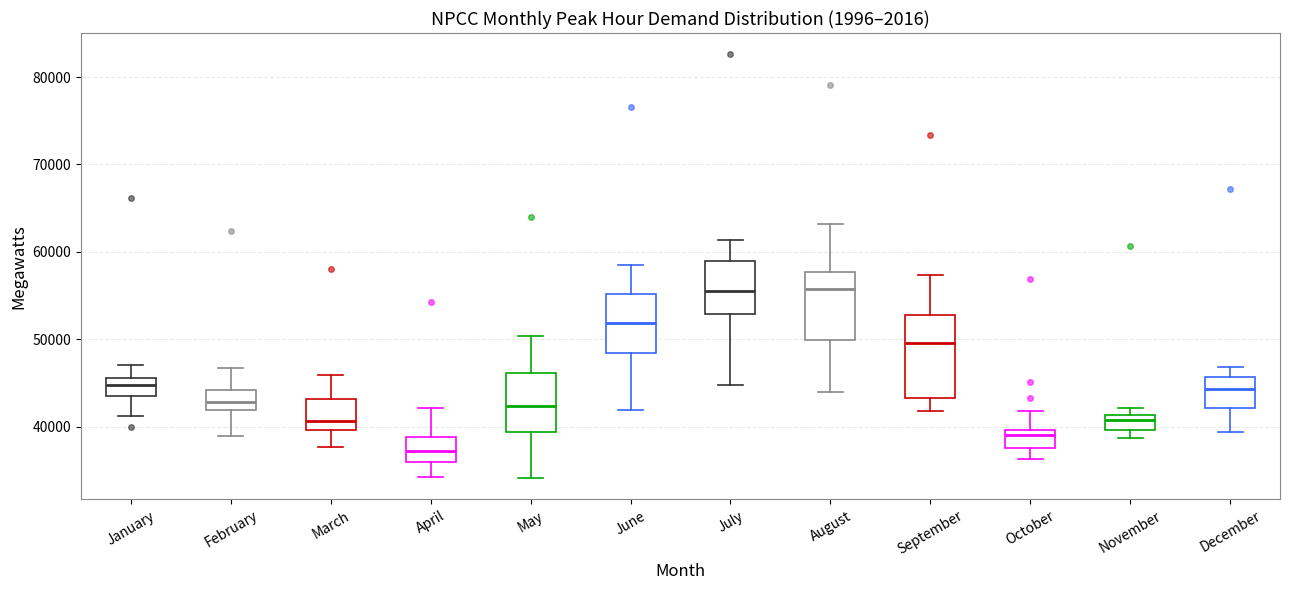

Which box is the tallest, from its lower edge to its upper edge?

September